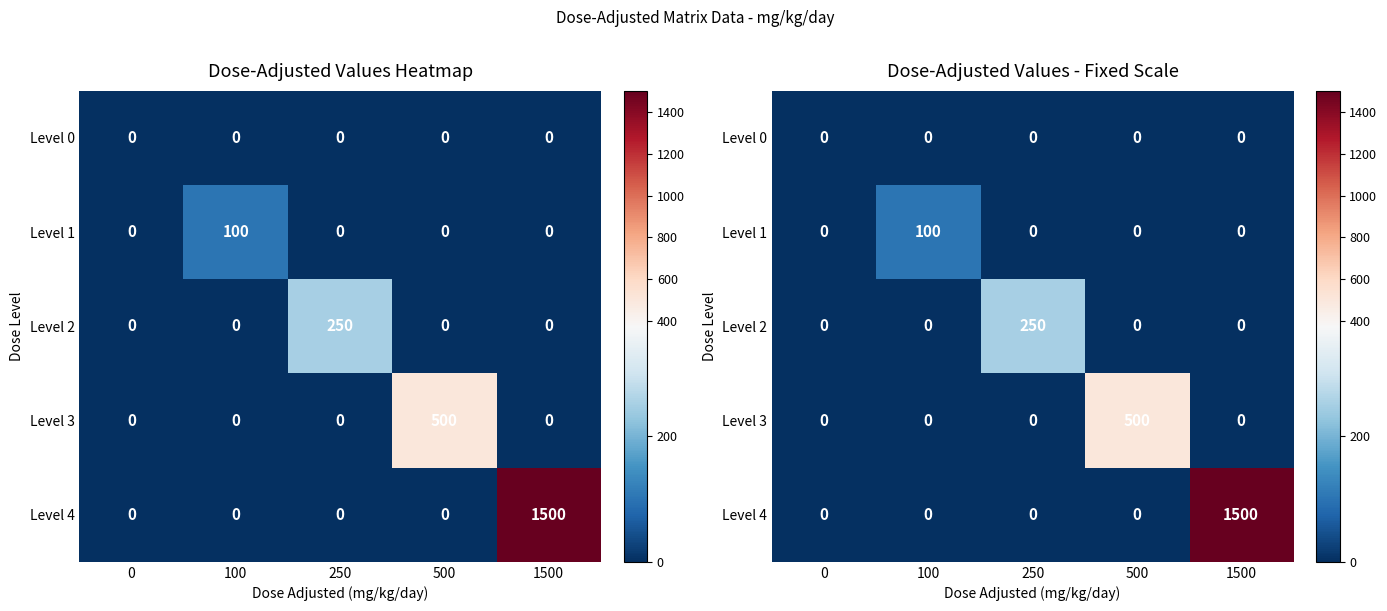

Is the value of Level 2 at 250 greater than the value of Level 3 at 0?

Yes